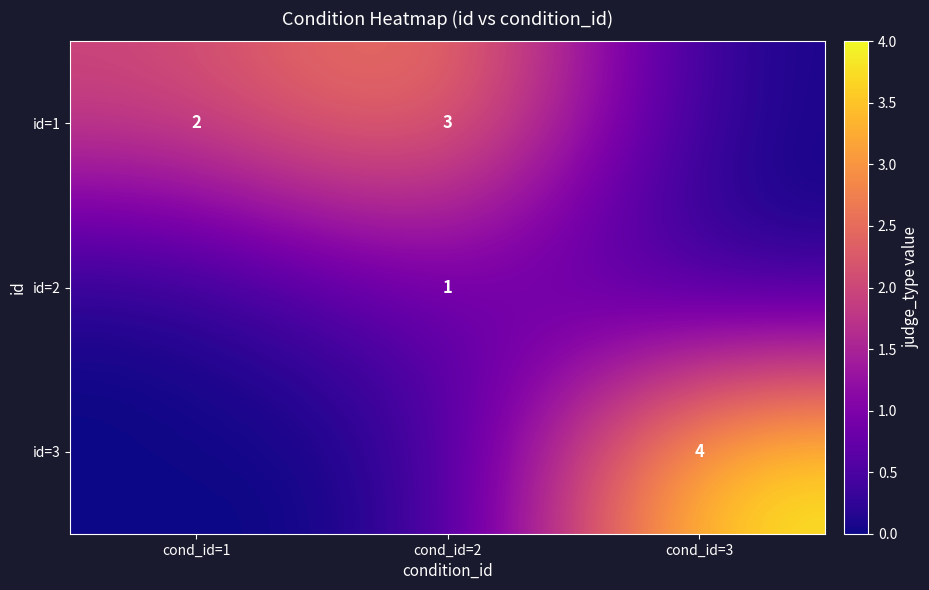

Is it true that id=1 equals 1 at cond_id=1?

False